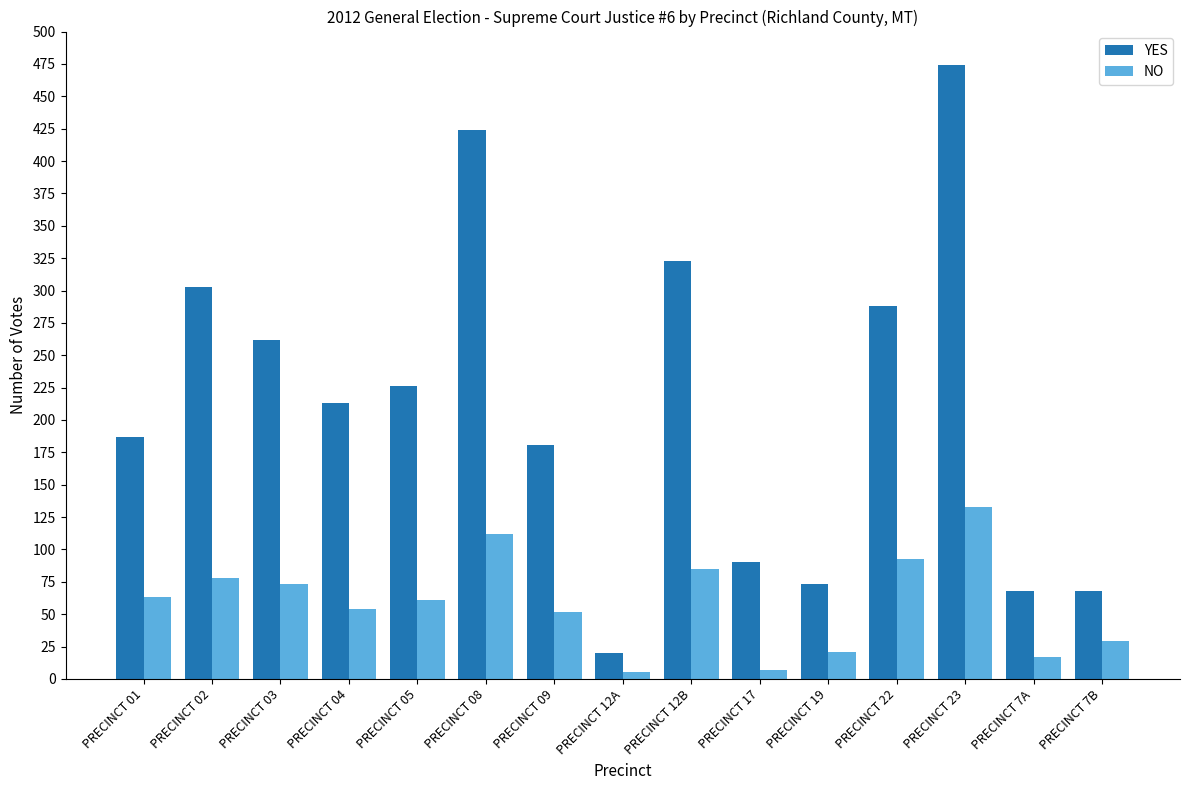

What is the total value across all series at PRECINCT 22?

381